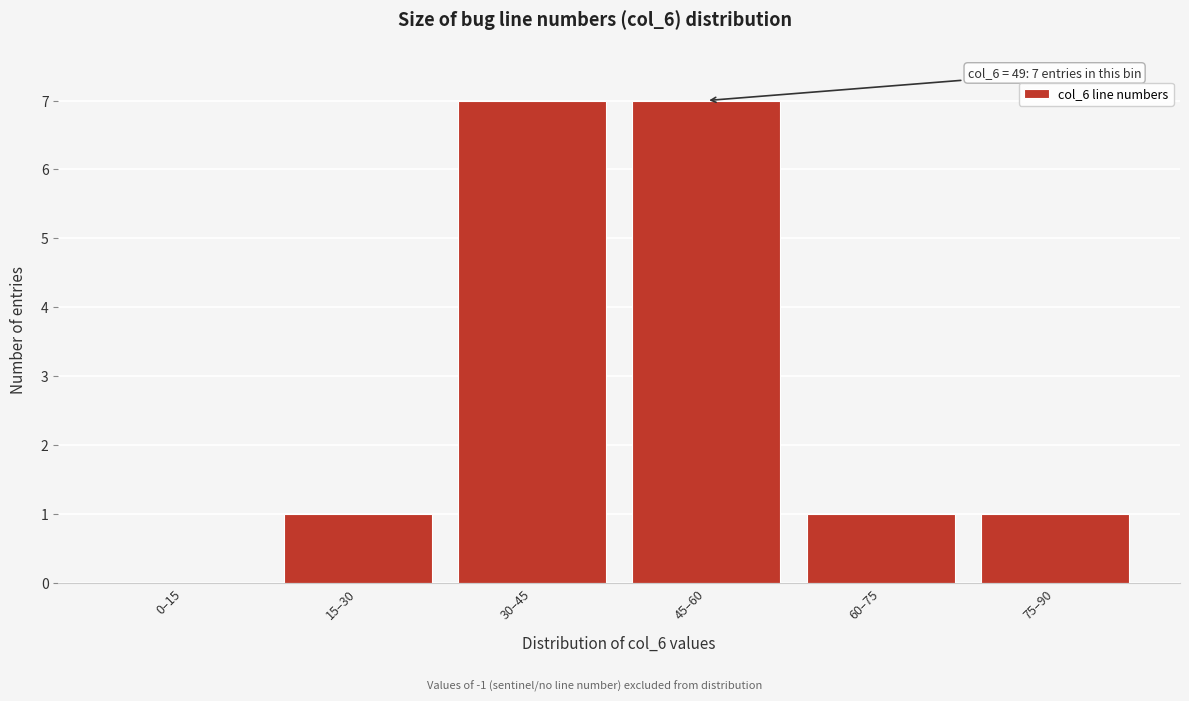

Reading left to right, transcribe all the data shown in this chart.

0–15=0	15–30=1	30–45=7	45–60=7	60–75=1	75–90=1